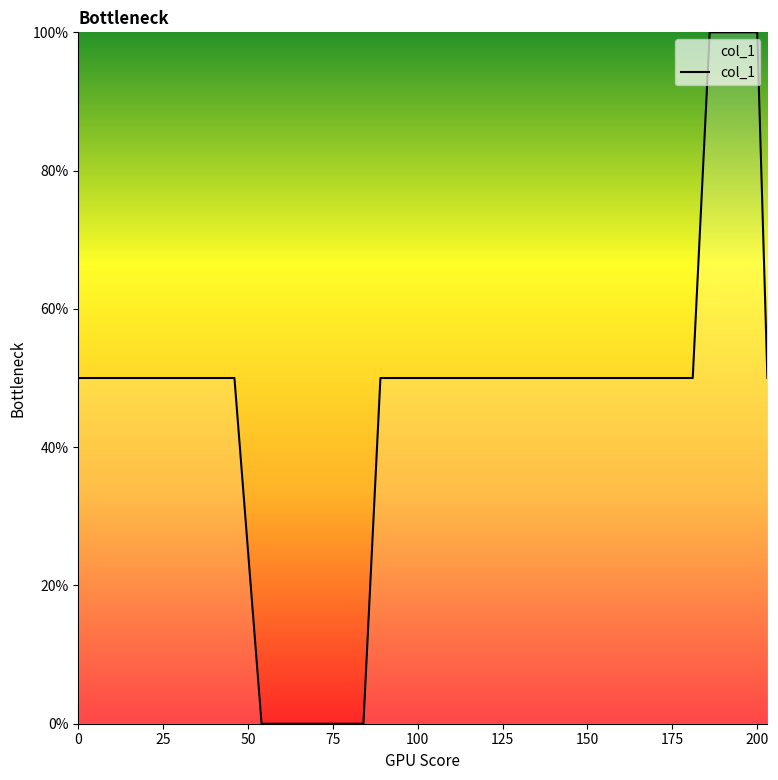

What is the difference between the maximum and minimum values?

100